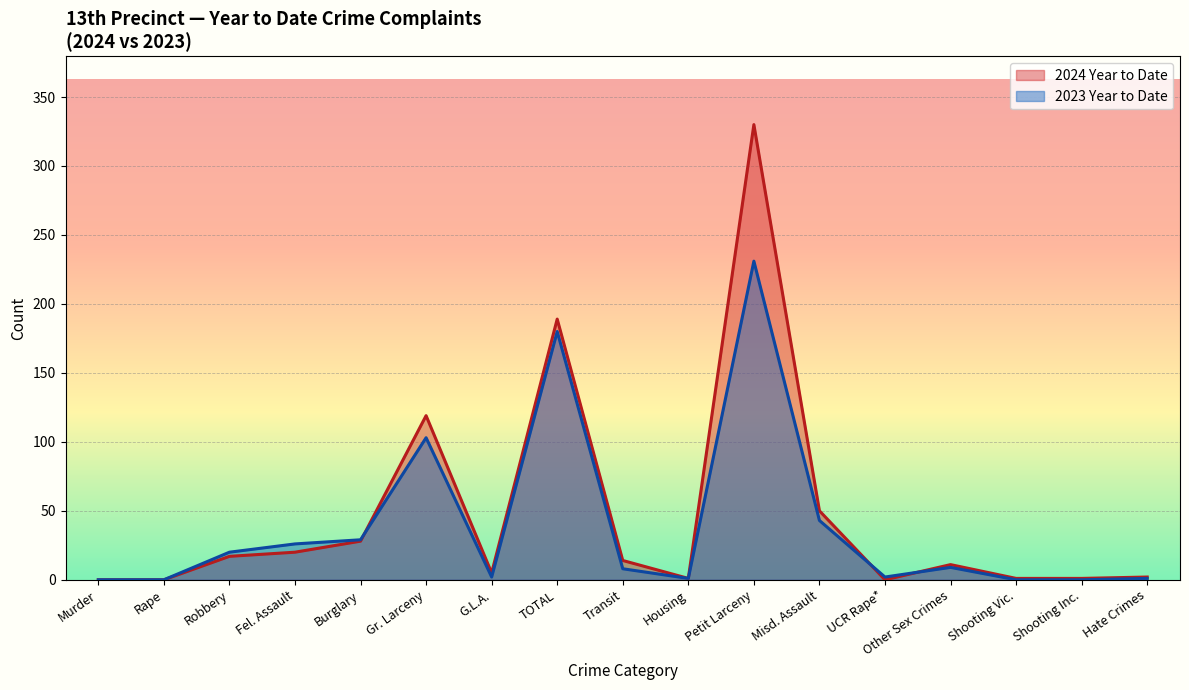

Count the number of categories in the chart.

17